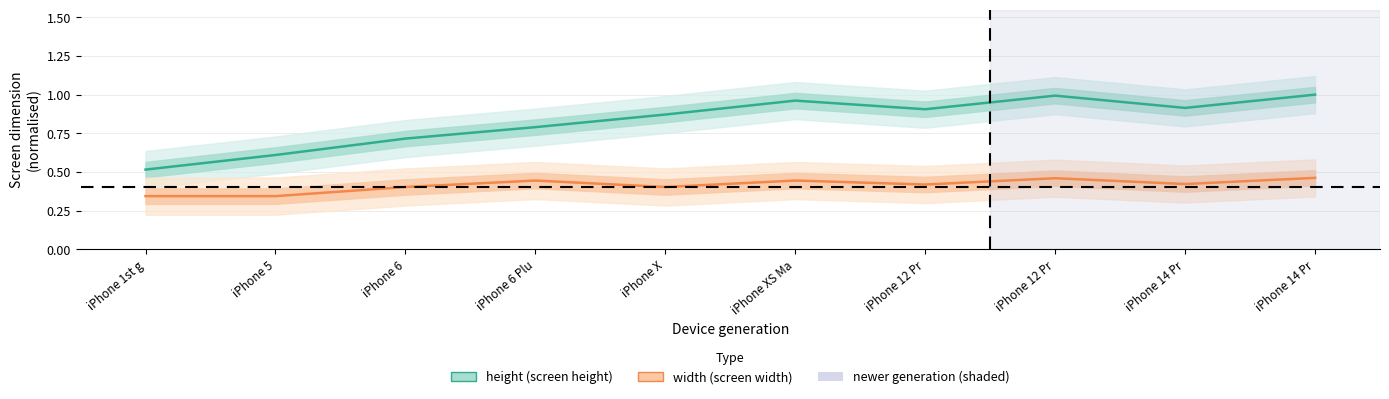

At how many categories does at least one series exceed 0?

10